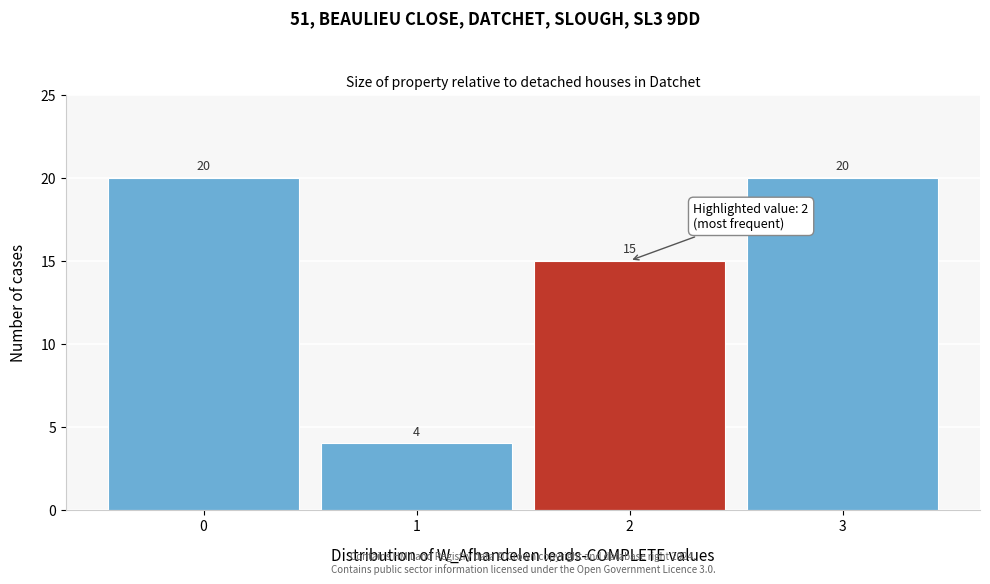

Reading left to right, transcribe this chart: for each bar, give the range it covers on the x-axis and its height.

-0.5 to 0.5: 20
0.5 to 1.5: 4
1.5 to 2.5: 15
2.5 to 3.5: 20